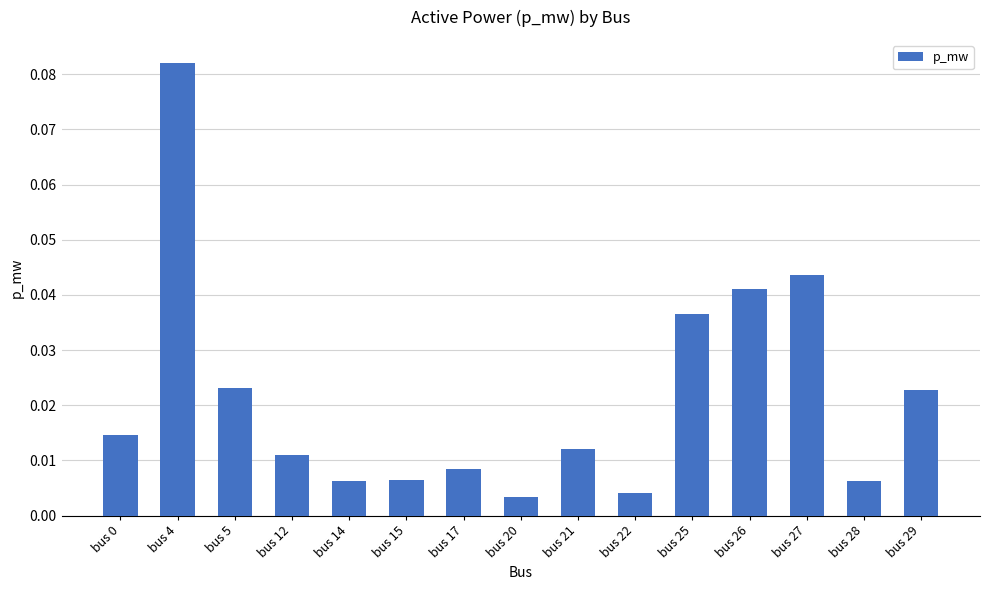

Which label corresponds to the largest value in the chart?

bus 4